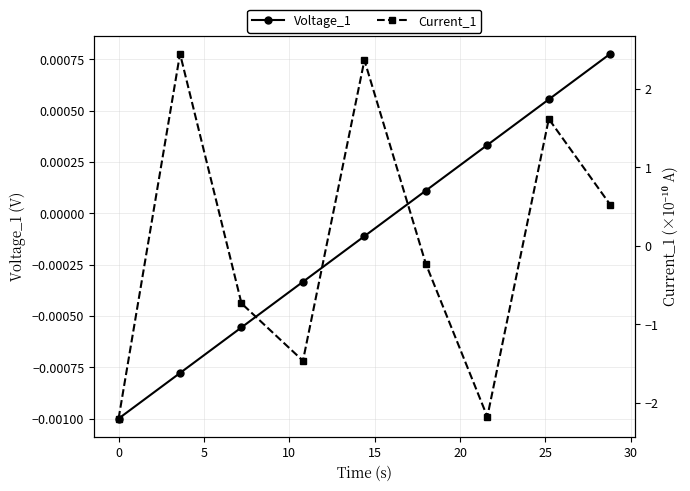

Rank the series by their average value, from lowest to highest.

Voltage_1, Current_1